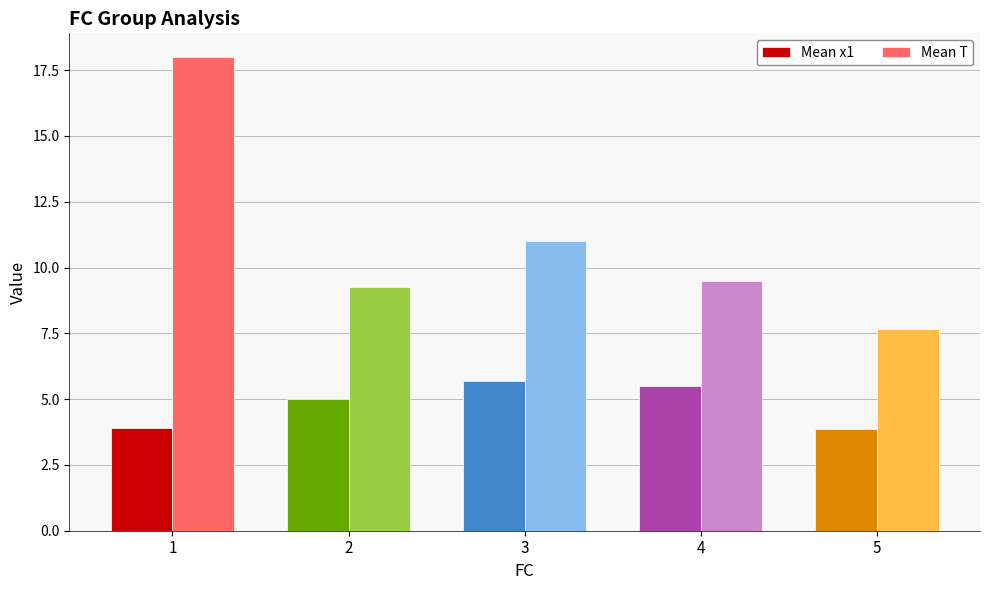

Rank the series by their maximum value, from lowest to highest.

Mean x1, Mean T